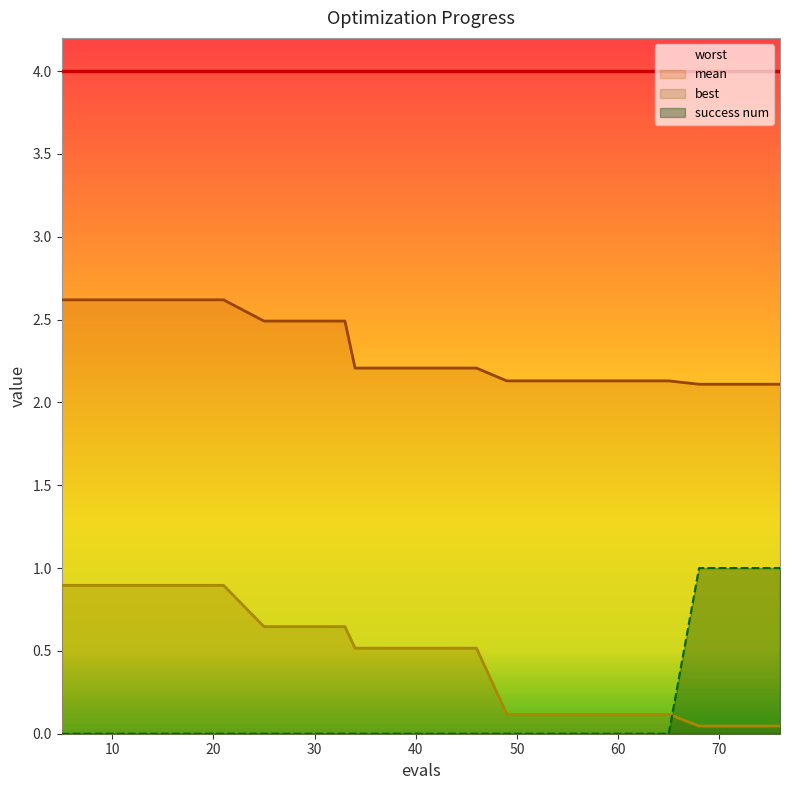

Rank the categories by best value from highest to lowest.

5, 9, 13, 17, 21, 25, 29, 33, 34, 38, 42, 46, 49, 53, 57, 61, 65, 68, 72, 76